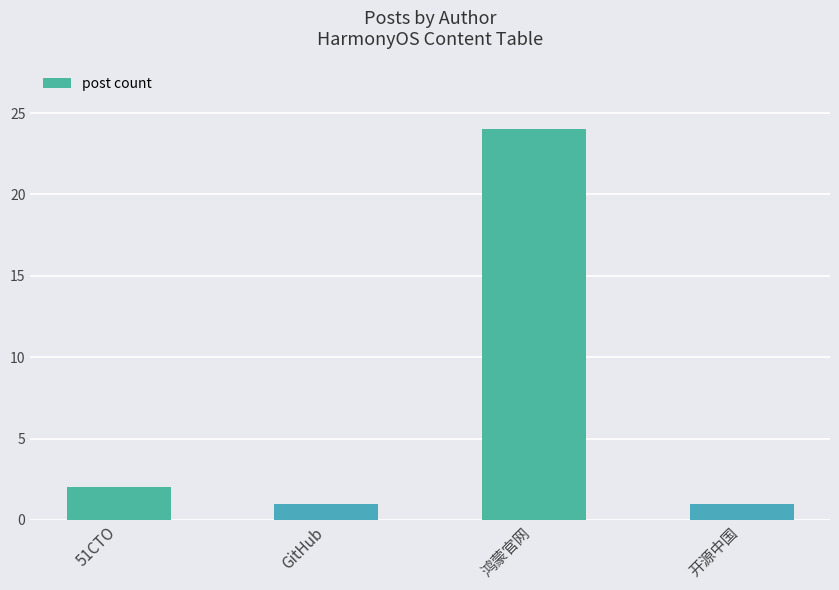

Read the value at 鸿蒙官网, to the nearest 5.

25